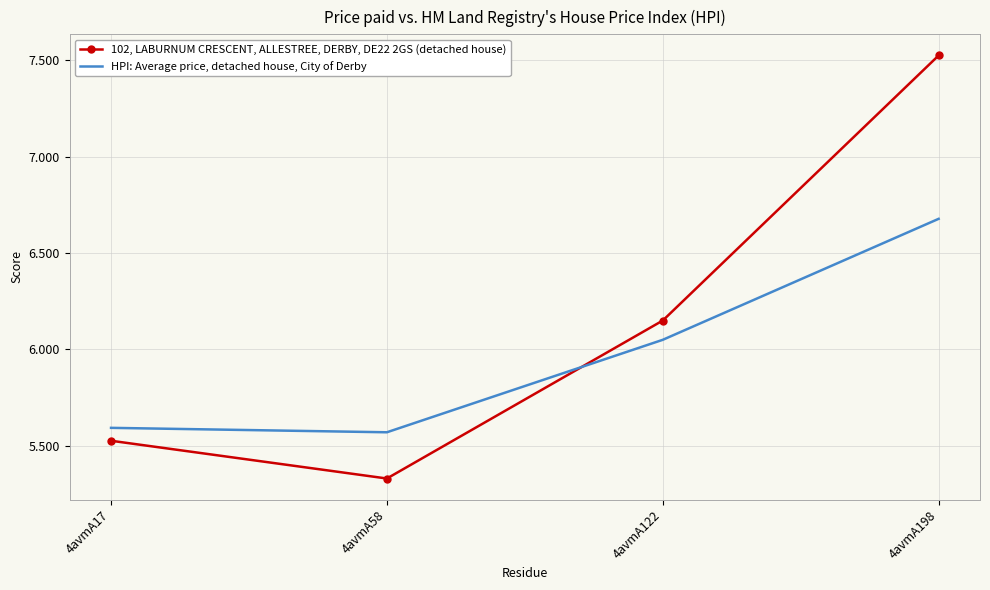

How many categories are shown in the chart?

4